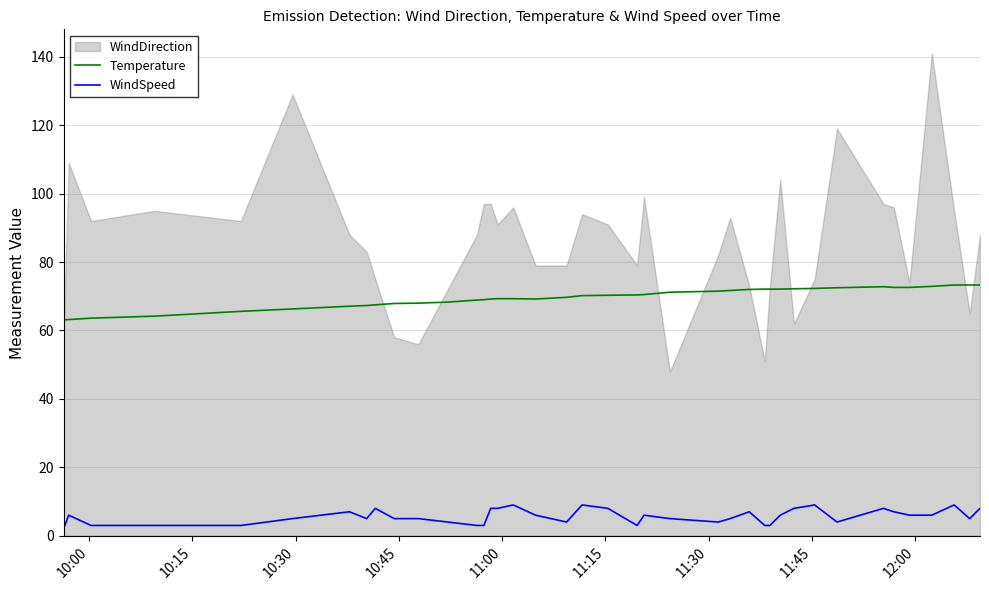

In Temperature, how many points are higher than both neighbors (excluding endpoints)?

1